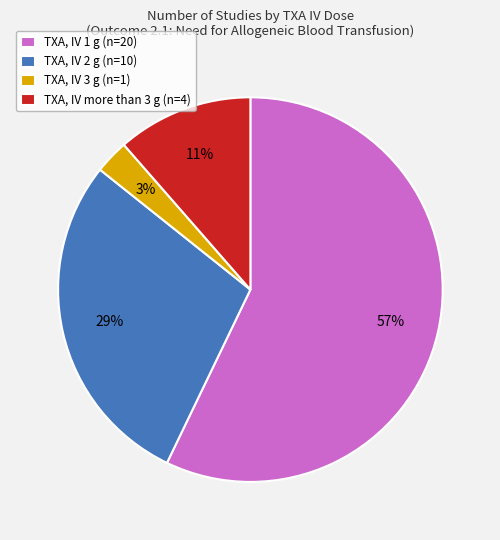

To the nearest percent, what percentage of the pie is TXA, IV more than 3 g?

11%